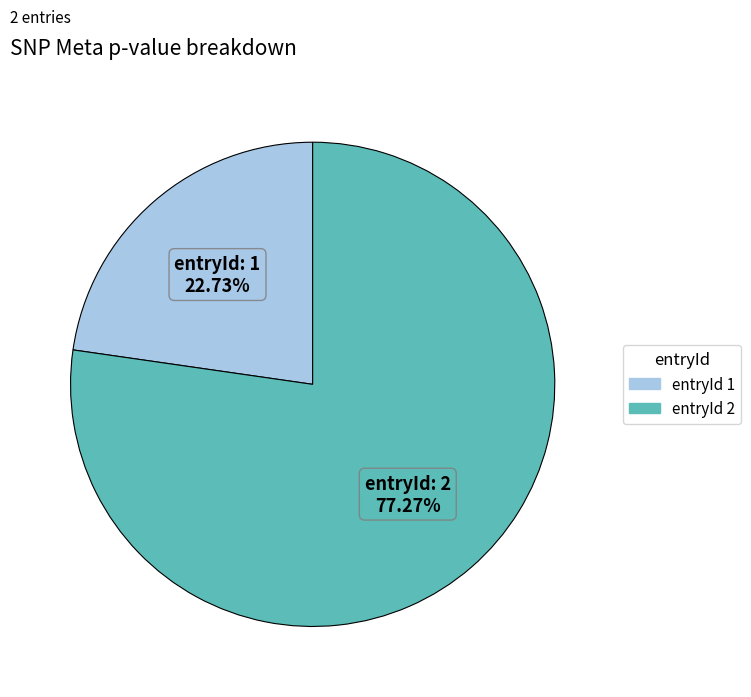

Does any single category account for the majority?

Yes